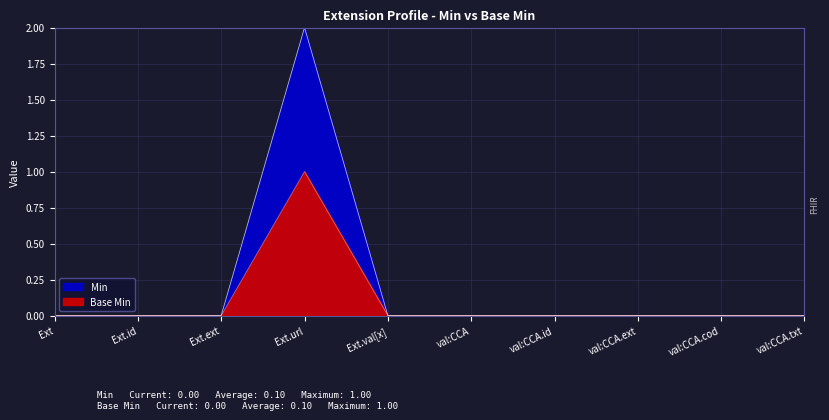

What is the value of the Min point at the 4th from the left?

1